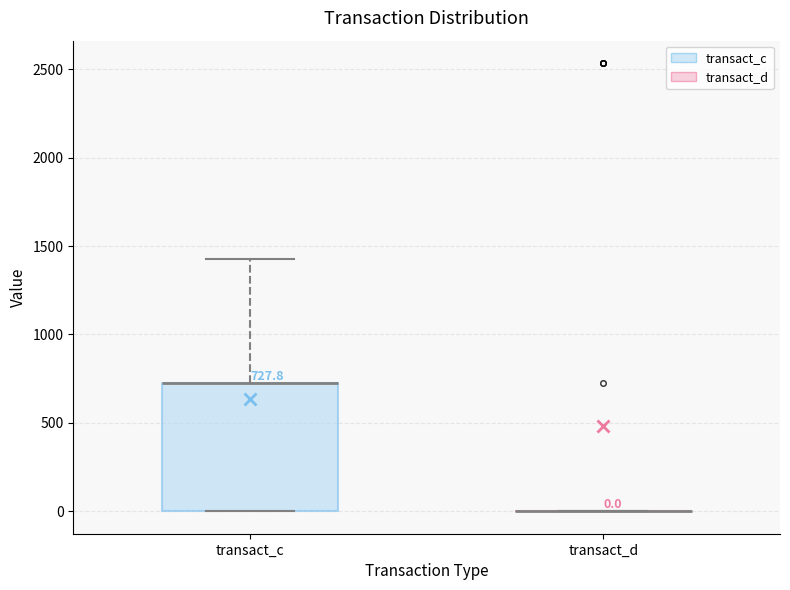

Comparing the boxes themselves (not the whiskers), which one is the tallest?

transact_c